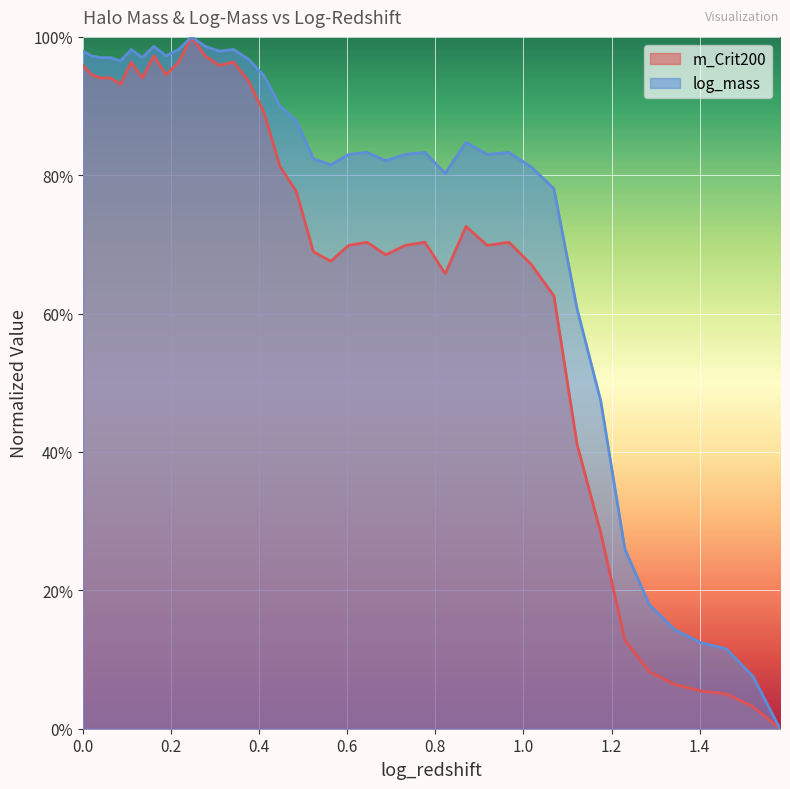

What are all the series names shown in the legend?

m_Crit200, log_mass